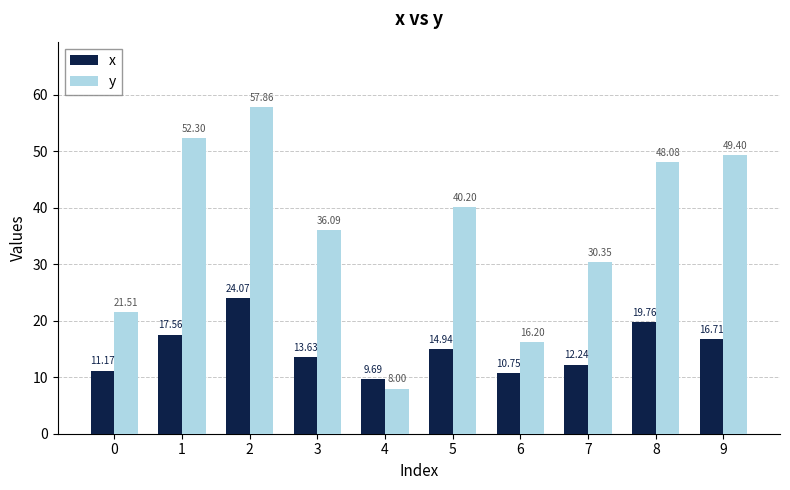

What is the difference between the maximum and minimum values in the x series?

14.4